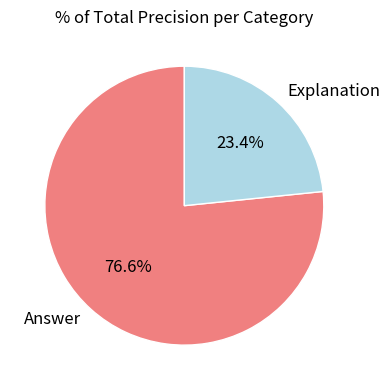

Rank the categories by value from highest to lowest.

Answer, Explanation